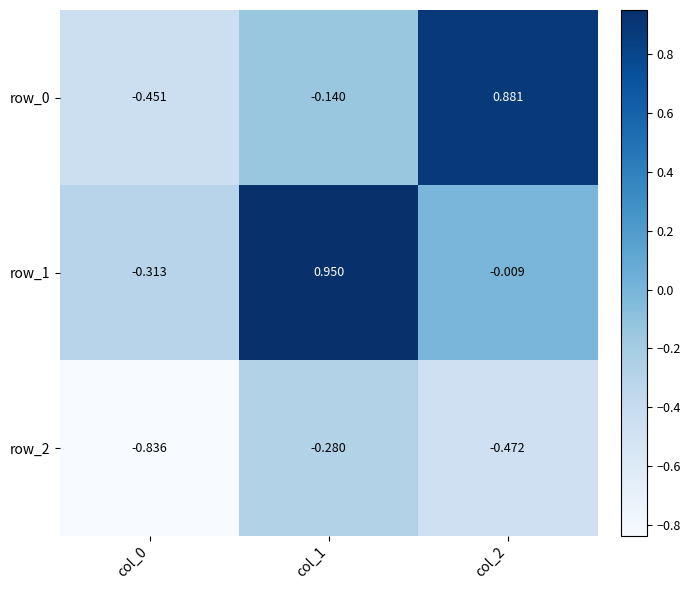

At which category is the sum across all series the highest?

col_1